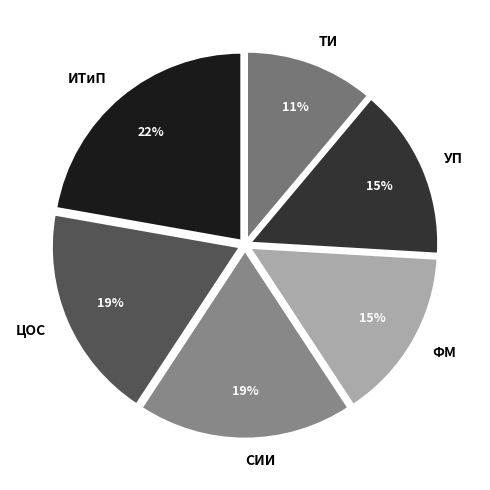

Between УП and ТИ, which is larger?

УП